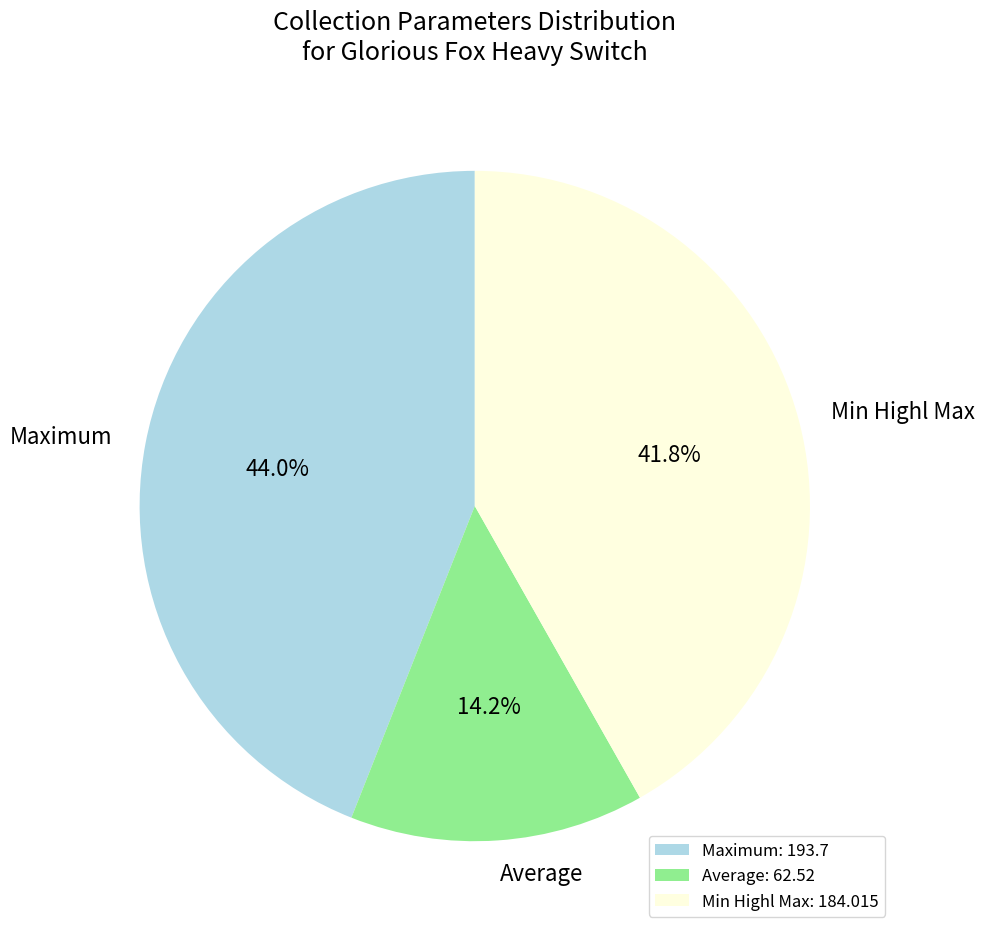

The Maximum slice represents 15% of the pie. True or false?

False